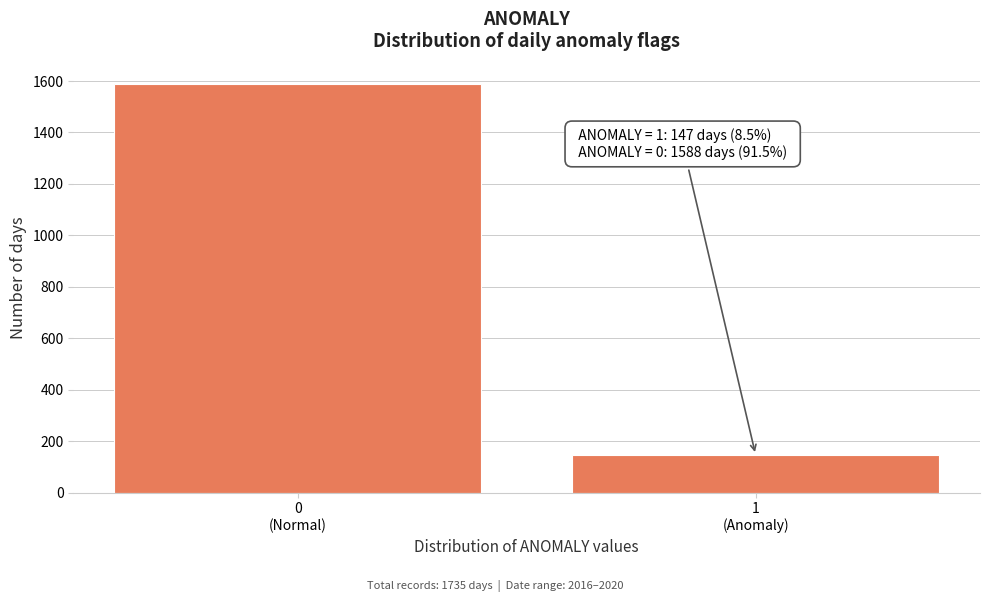

Reading right to left, transcribe all the data shown in this chart.

147	1588